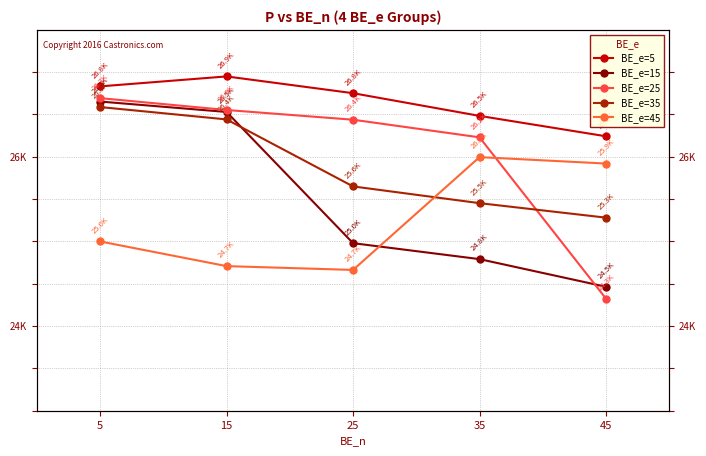

Reading right to left, transcribe all the data shown in this chart.

BE_e=5: 45=26242.3	35=26483.3	25=26751.5	15=26949.6	5=26831.9
BE_e=15: 45=24464.4	35=24791.0	25=24979.6	15=26529.6	5=26652.8
BE_e=25: 45=24323.7	35=26229.9	25=26438.1	15=26552.9	5=26693.0
BE_e=35: 45=25280.9	35=25452.3	25=25650.0	15=26441.6	5=26587.7
BE_e=45: 45=25920.2	35=25996.1	25=24663.4	15=24708.4	5=25000.0